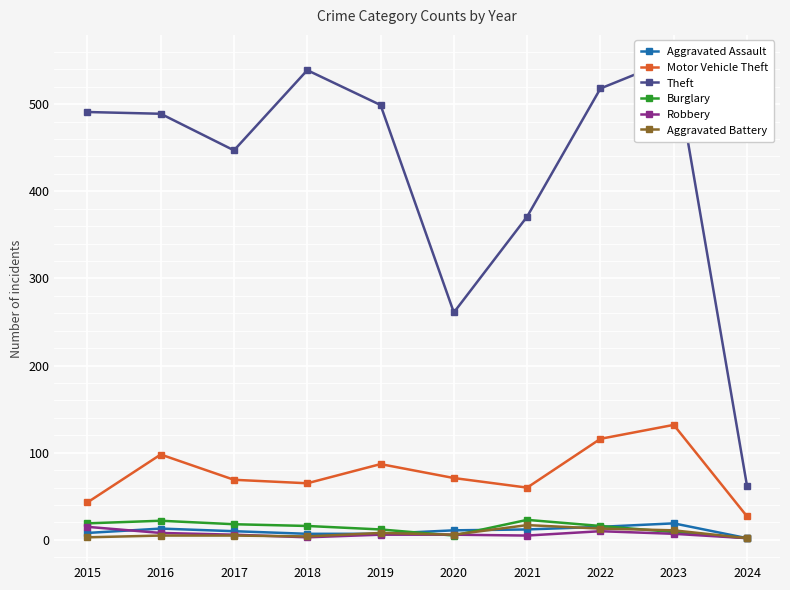

Where is Motor Vehicle Theft nearest to the value 79?

2019